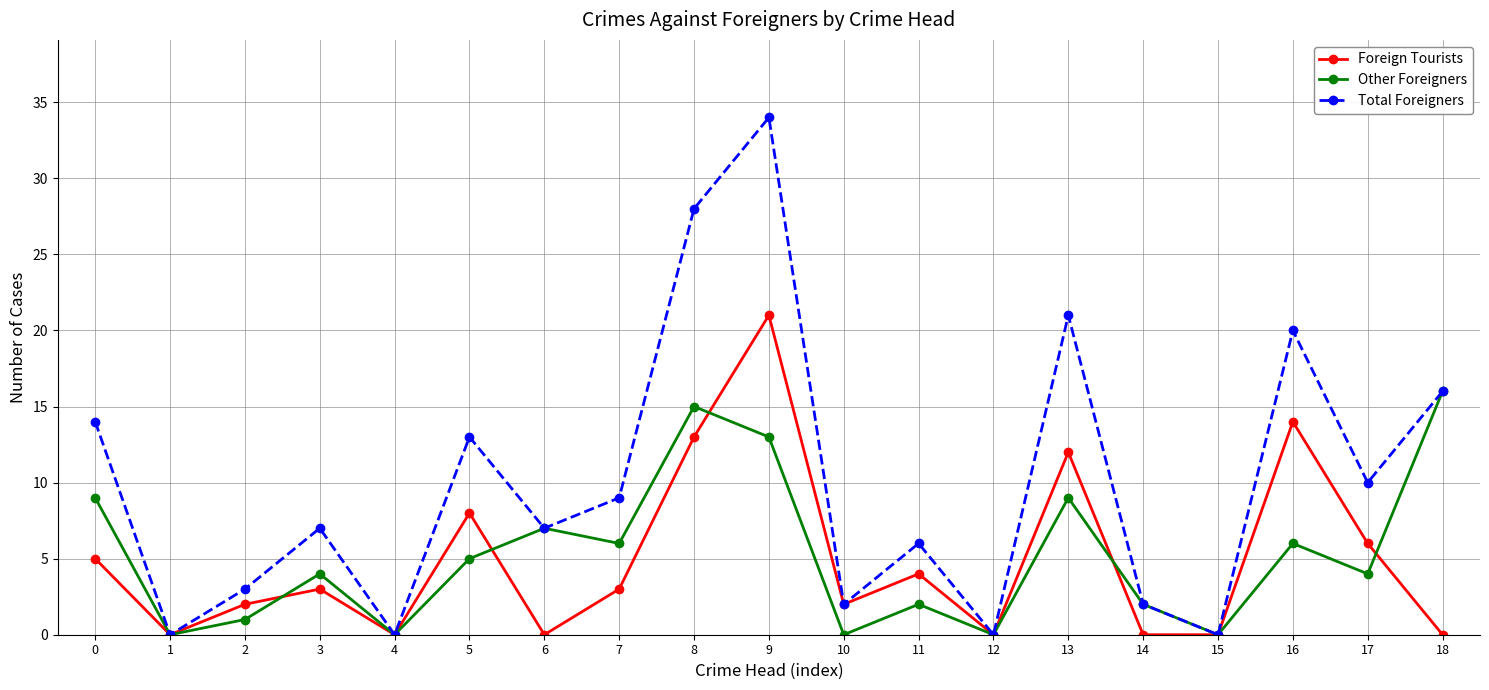

Which series has the widest spread of values?

Total Foreigners